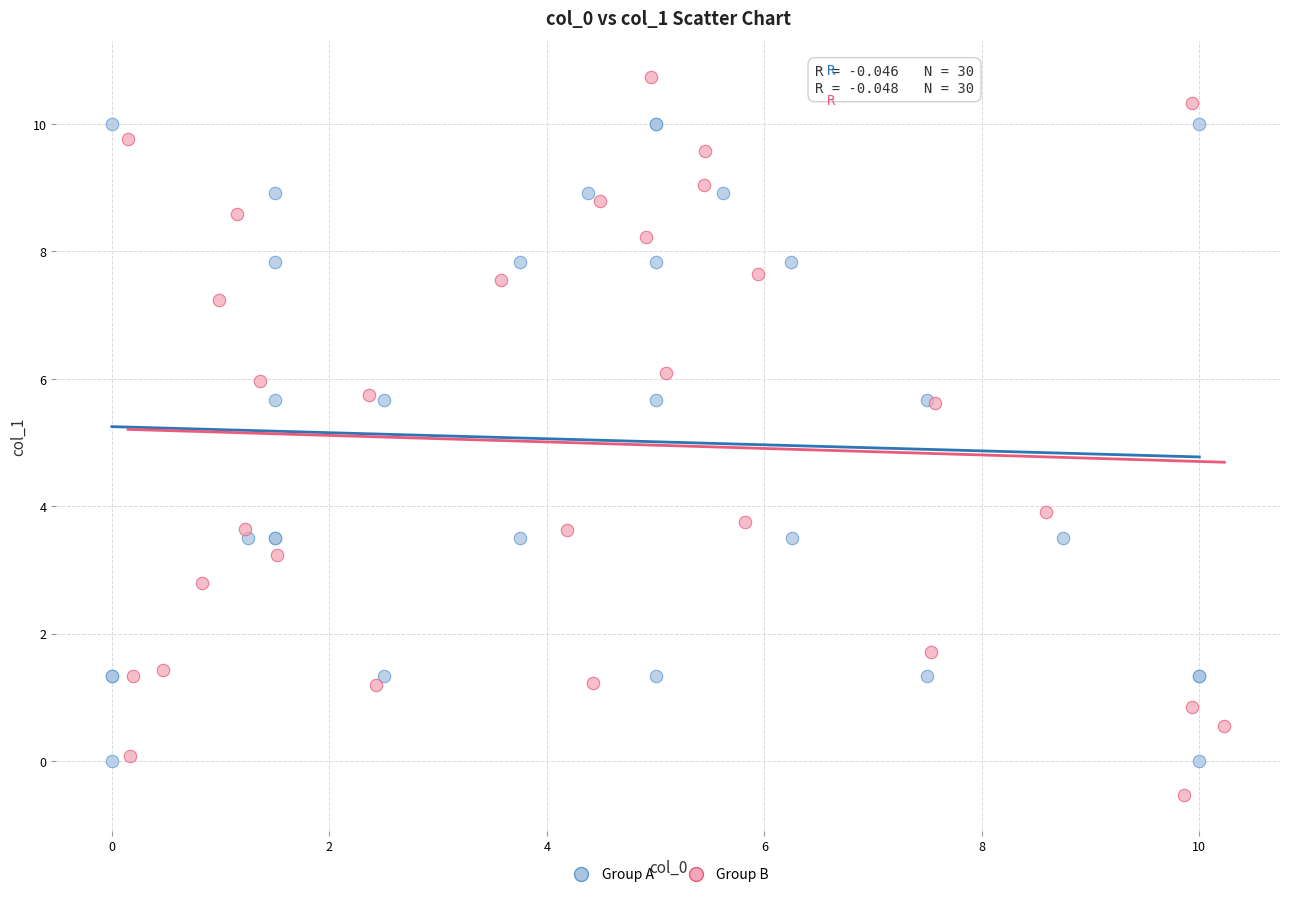

Which series has the widest spread of Y values?

Group B